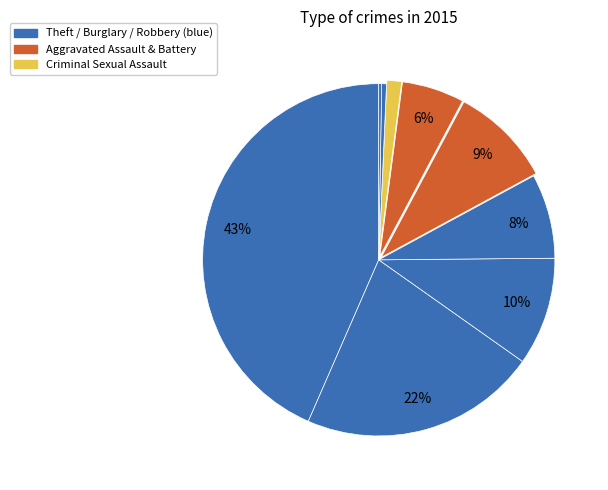

Which slice is the largest?

Theft